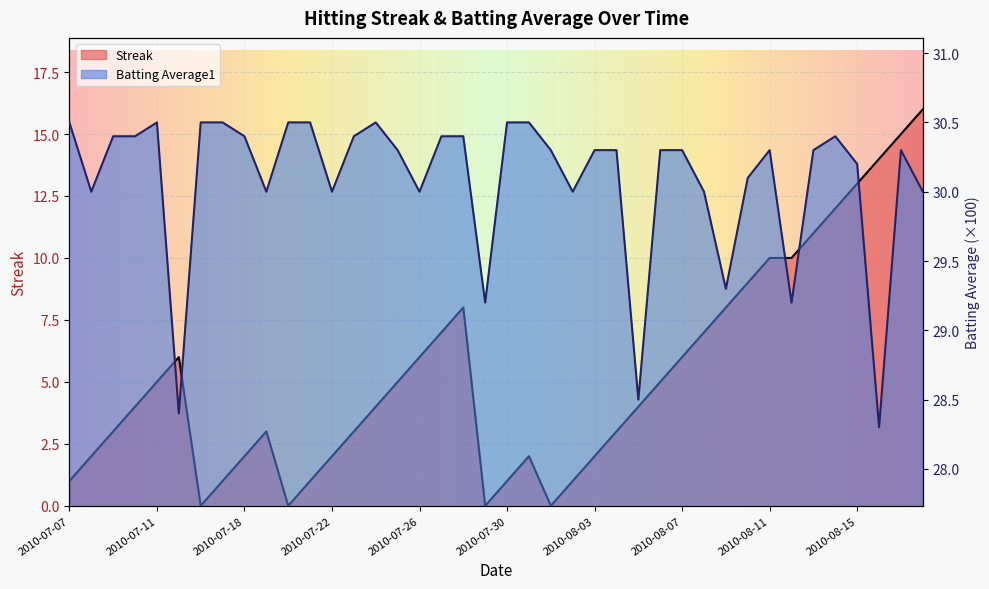

At how many categories does at least one series exceed 21?

40